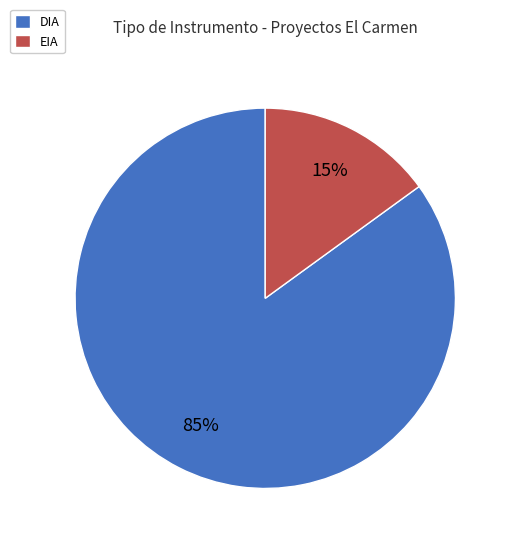

The DIA slice represents 97% of the pie. True or false?

False